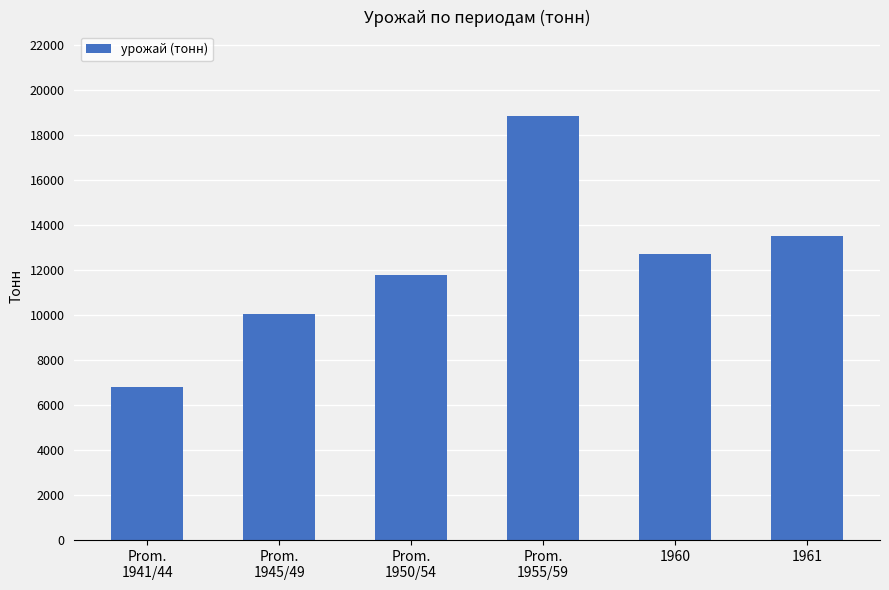

What is the sum of the values at Prom.
1955/59 and 1961?

32341